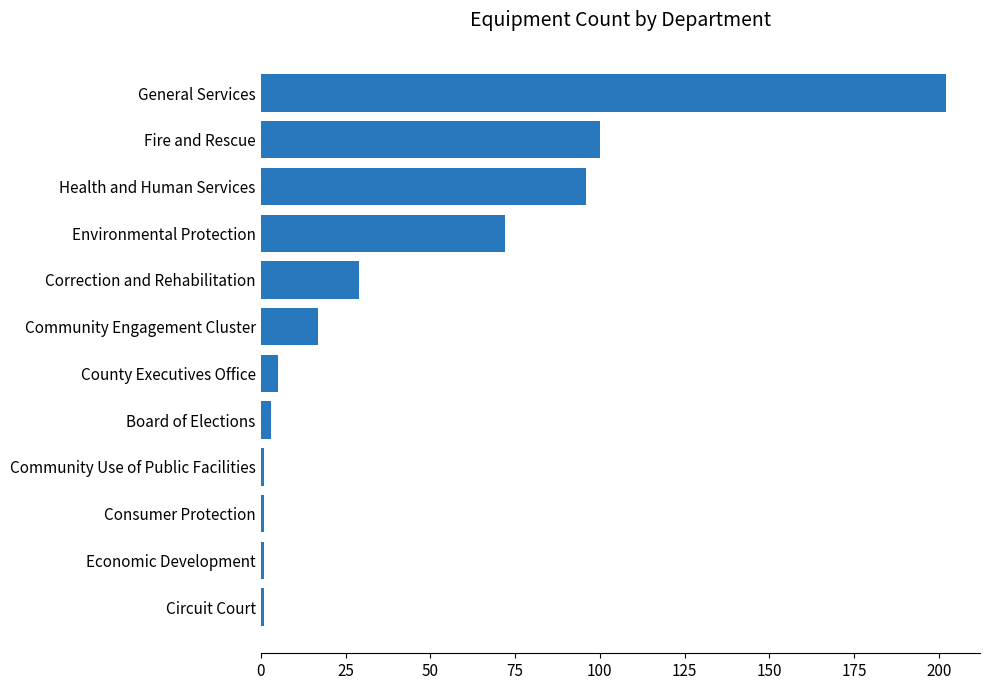

Count the number of categories in the chart.

12